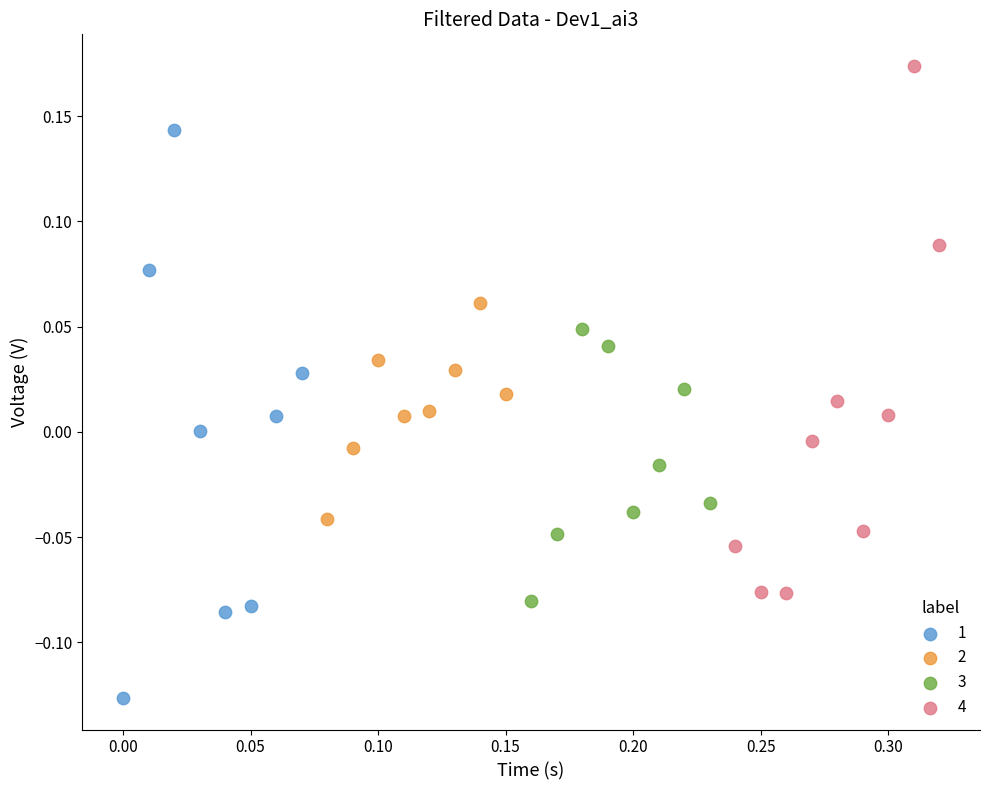

Which series reaches the minimum Y coordinate?

1